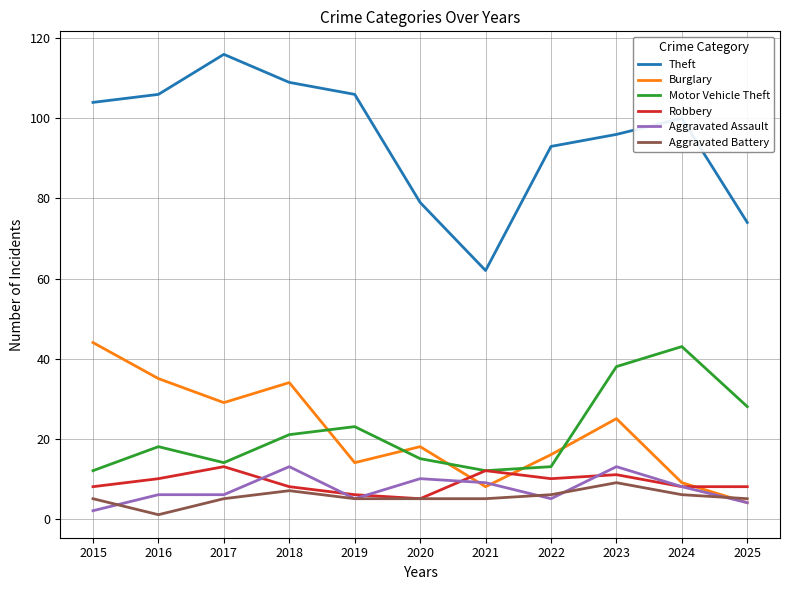

Which series has the largest total across all categories?

Theft